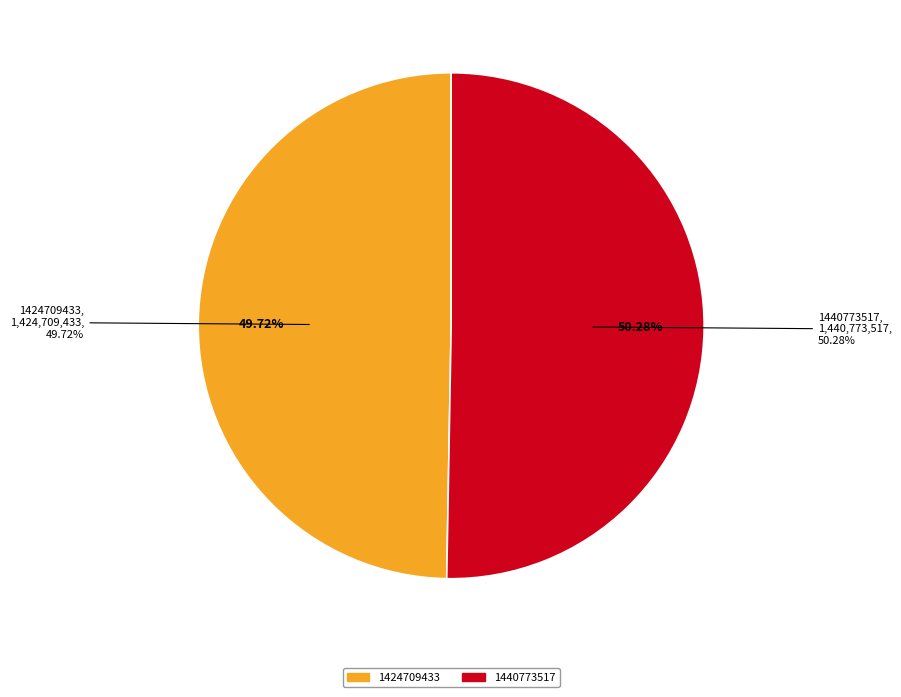

Combined, do 1424709433 and 1440773517 account for over 50%?

Yes